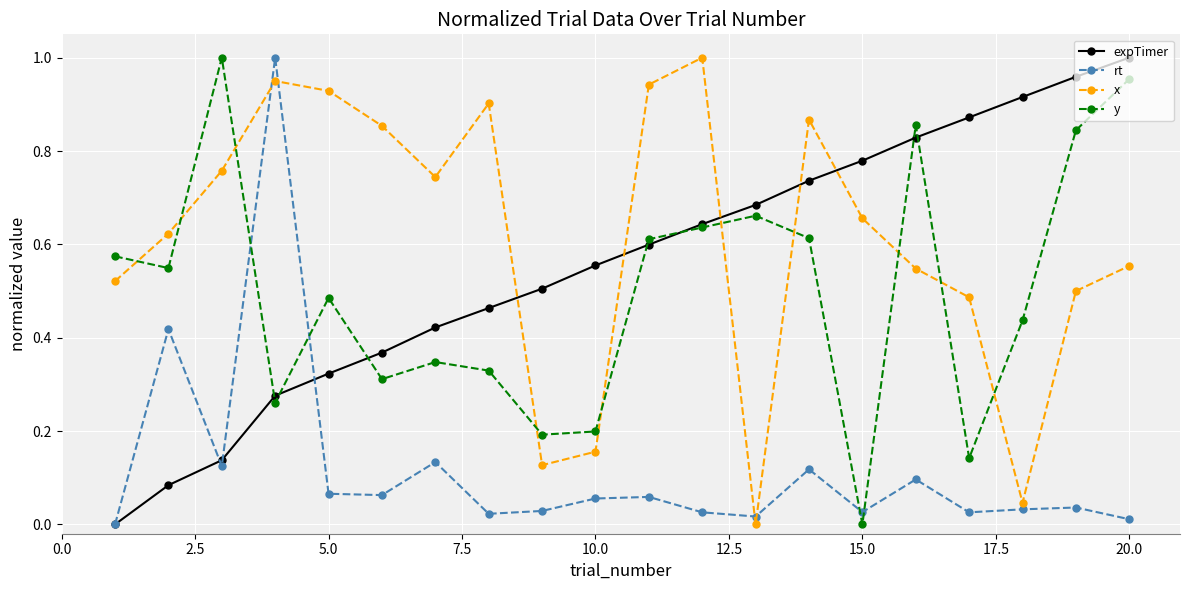

What are all the series names shown in the legend?

expTimer, rt, x, y